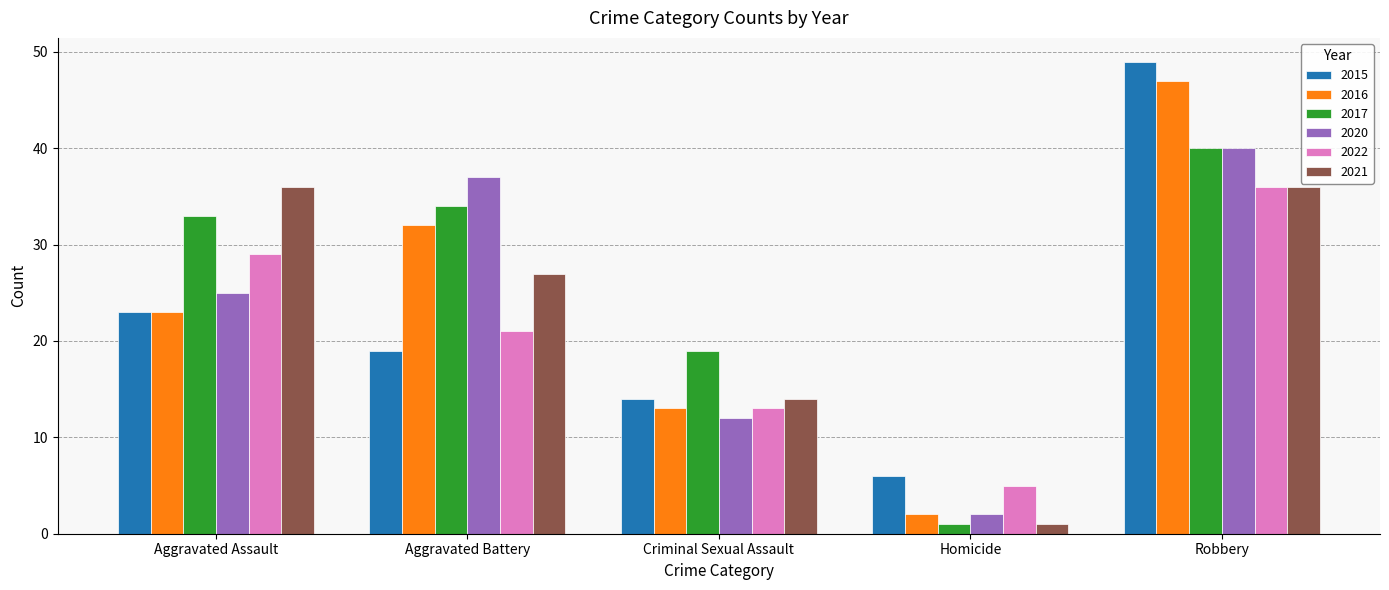

Reading right to left, list all the values displayed in this chart.

2015: Robbery=49	Homicide=6	Criminal Sexual Assault=14	Aggravated Battery=19	Aggravated Assault=23
2016: Robbery=47	Homicide=2	Criminal Sexual Assault=13	Aggravated Battery=32	Aggravated Assault=23
2017: Robbery=40	Homicide=1	Criminal Sexual Assault=19	Aggravated Battery=34	Aggravated Assault=33
2020: Robbery=40	Homicide=2	Criminal Sexual Assault=12	Aggravated Battery=37	Aggravated Assault=25
2022: Robbery=36	Homicide=5	Criminal Sexual Assault=13	Aggravated Battery=21	Aggravated Assault=29
2021: Robbery=36	Homicide=1	Criminal Sexual Assault=14	Aggravated Battery=27	Aggravated Assault=36